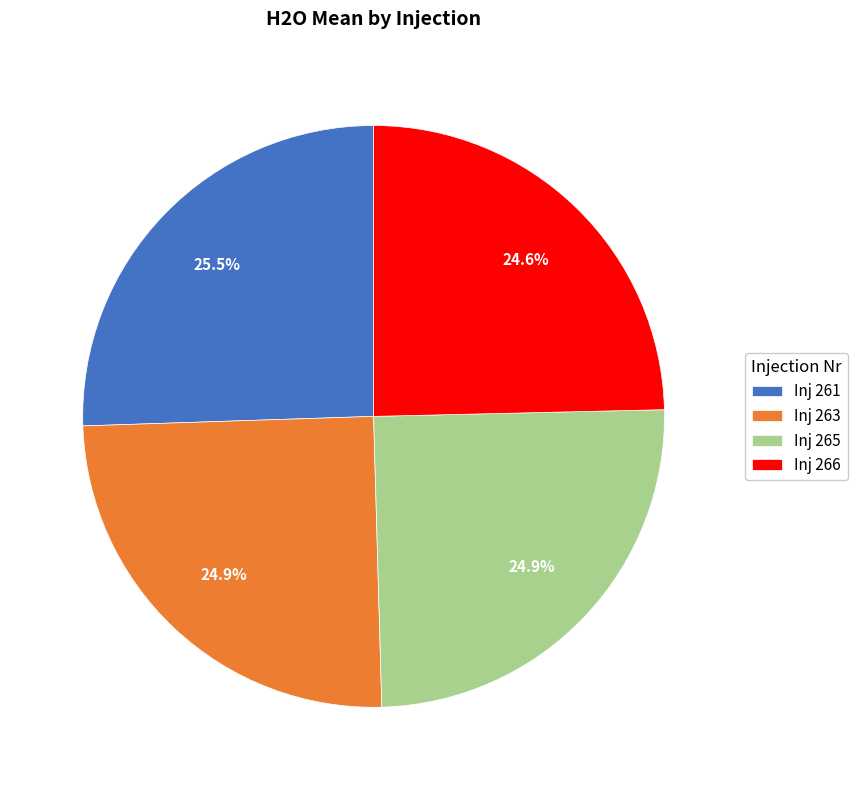

Which slice is the largest?

Inj 261